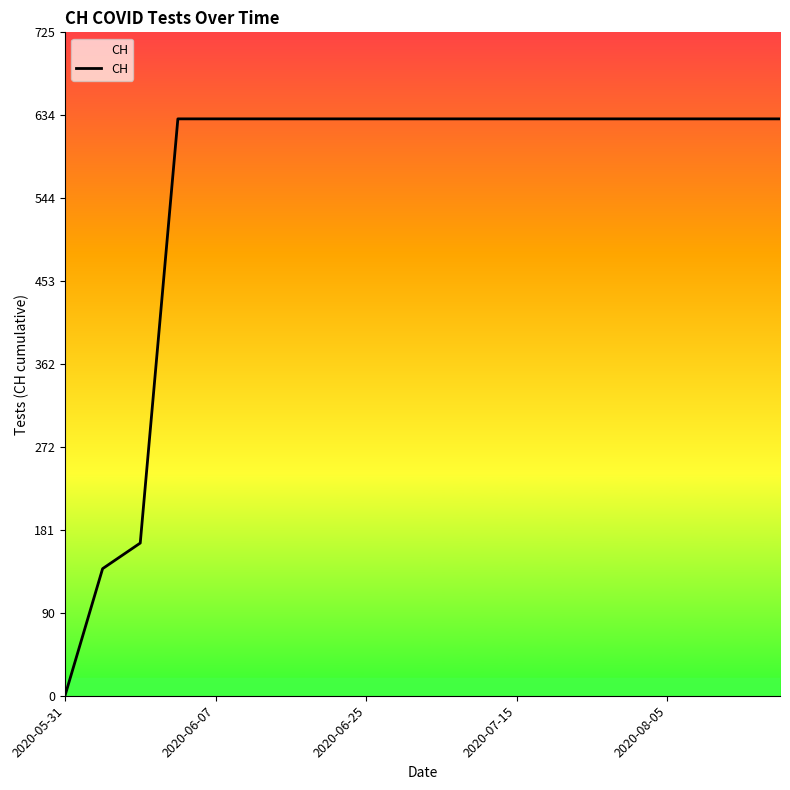

What is the difference between the maximum and minimum values?

631